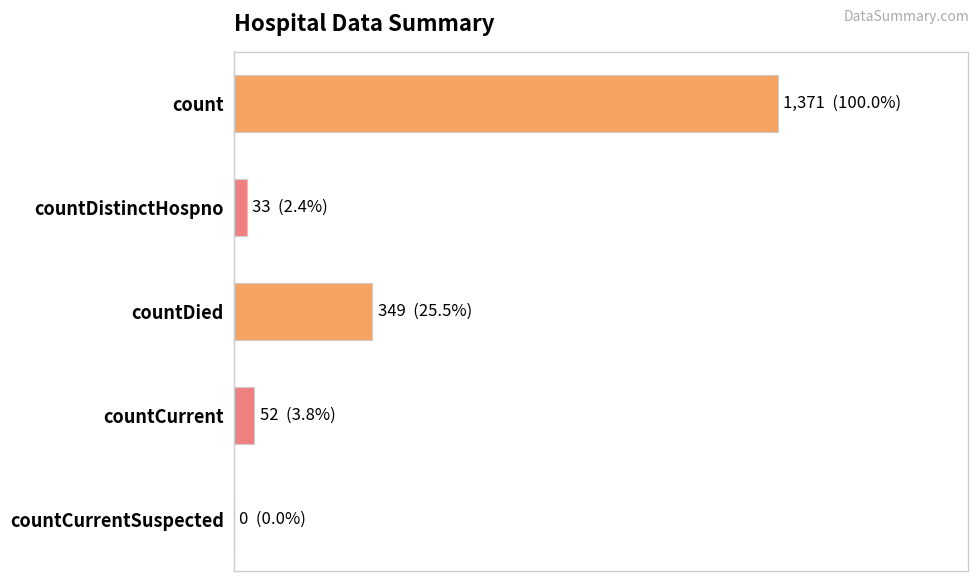

Are the bars horizontal?

Yes